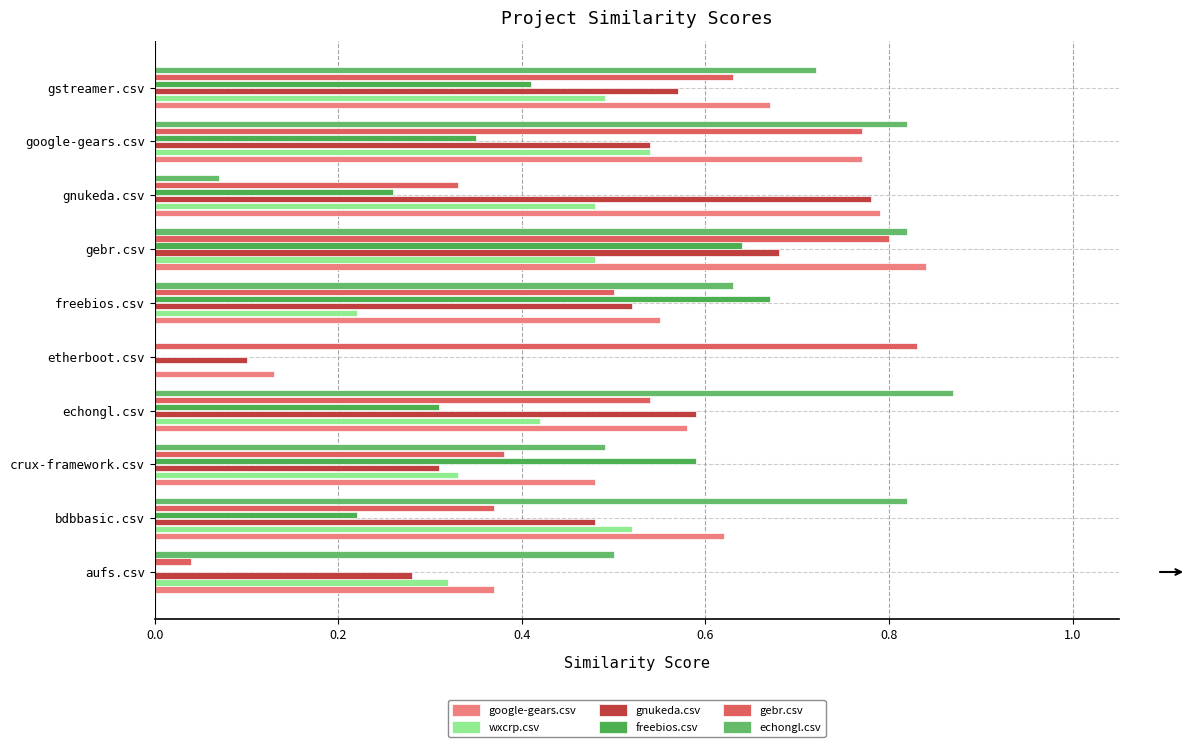

Which category has the highest value in the gebr.csv series?

etherboot.csv